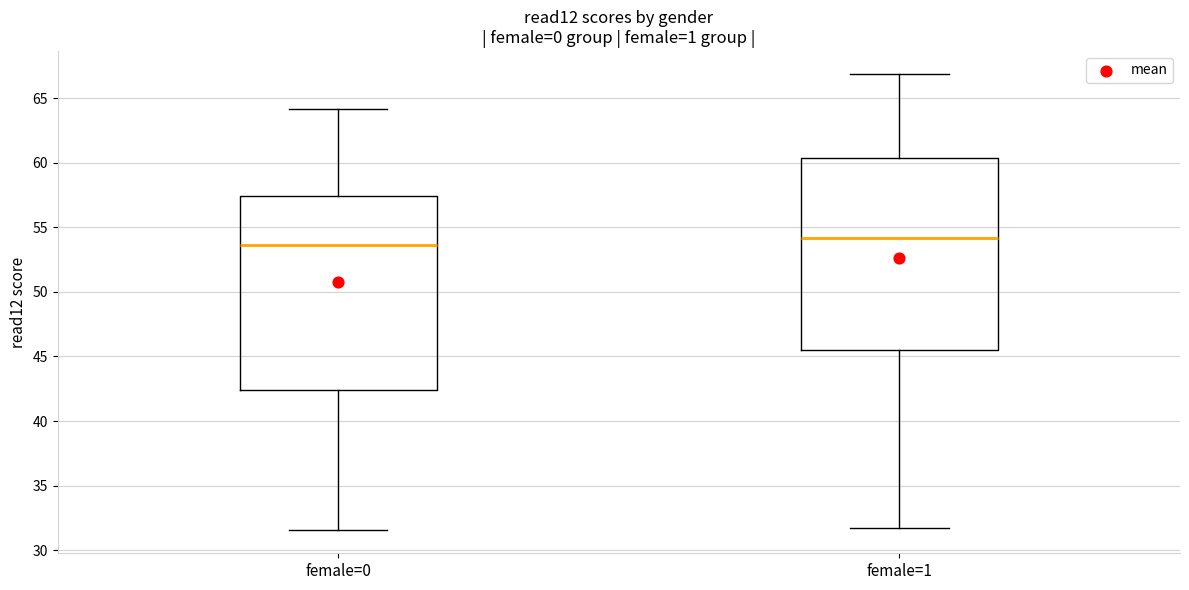

Reading left to right, transcribe this box plot: for each box, give where its median line is, the range the box spans, and where its two whiskers end, as read against the y-axis. The values are not printed on the chart, so give them approximately, as read against the axis.

female=0: median 53.5, box 42.5 to 57.5, whiskers 31.5 to 64.0
female=1: median 54.0, box 45.5 to 60.5, whiskers 31.5 to 67.0